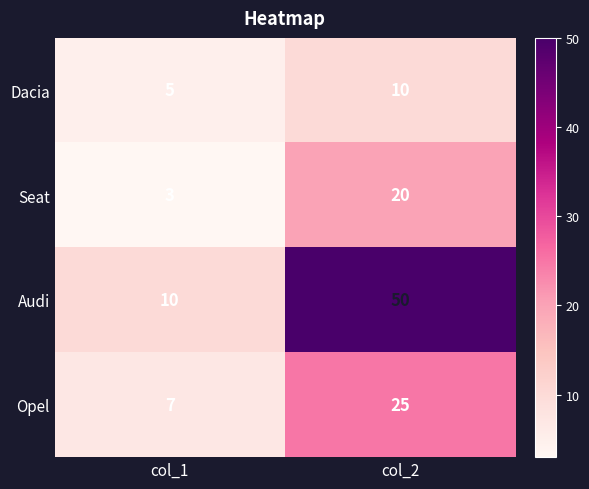

Reading left to right, transcribe all the data shown in this chart.

Dacia: 5	10
Seat: 3	20
Audi: 10	50
Opel: 7	25